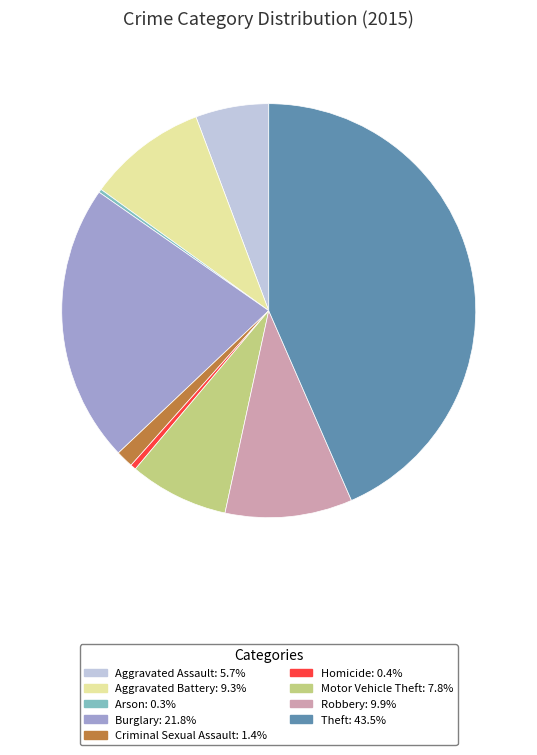

What is the largest slice in the pie chart?

Theft